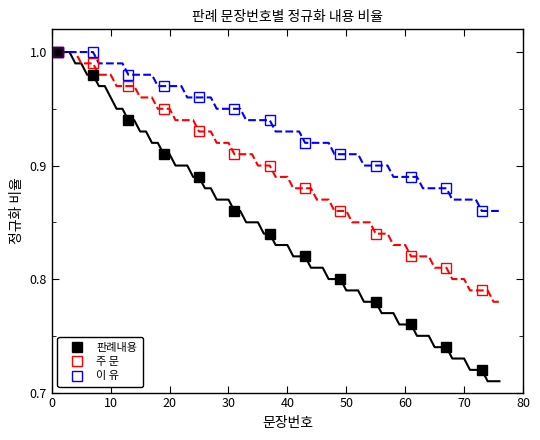

True or false: 주 문 has more than 1 interior local peaks.

False